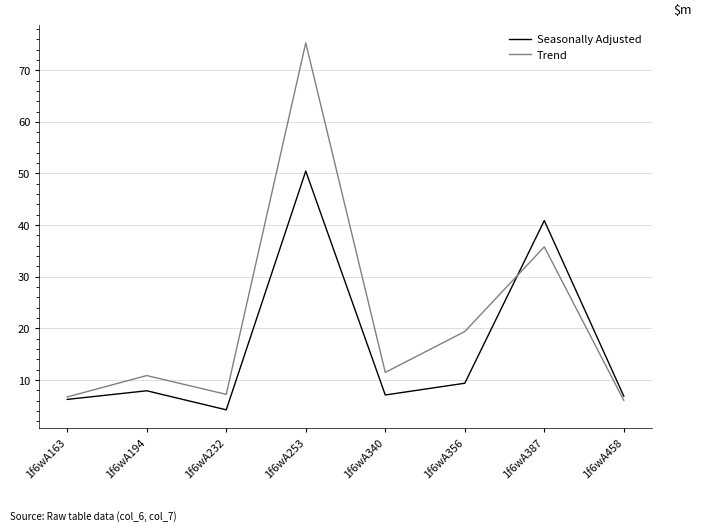

Between 1f6wA163 and 1f6wA194, which series saw the biggest shift?

Trend